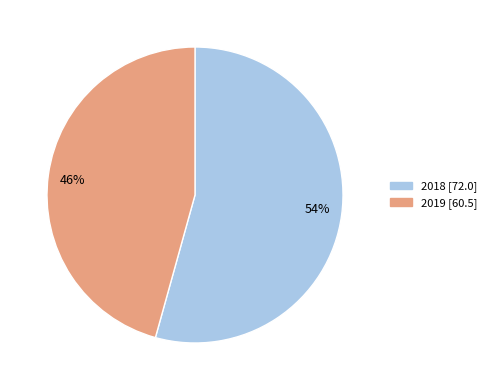

What is the largest slice in the pie chart?

54%